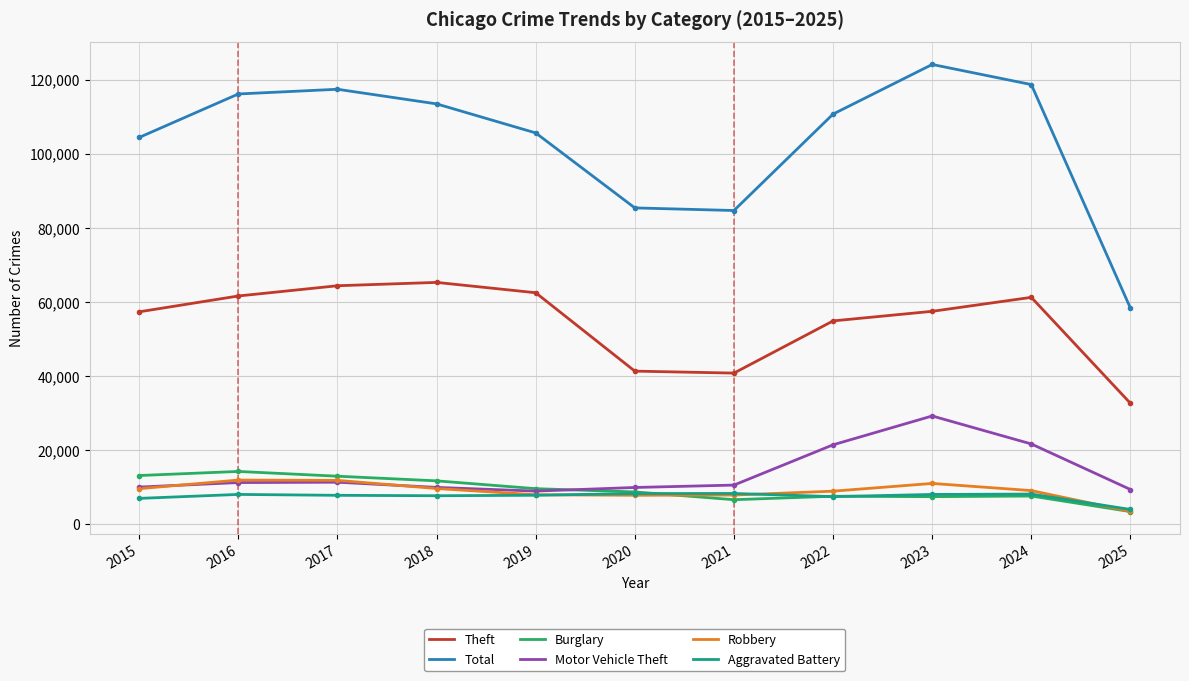

Does the chart display data point markers on the line(s)?

No